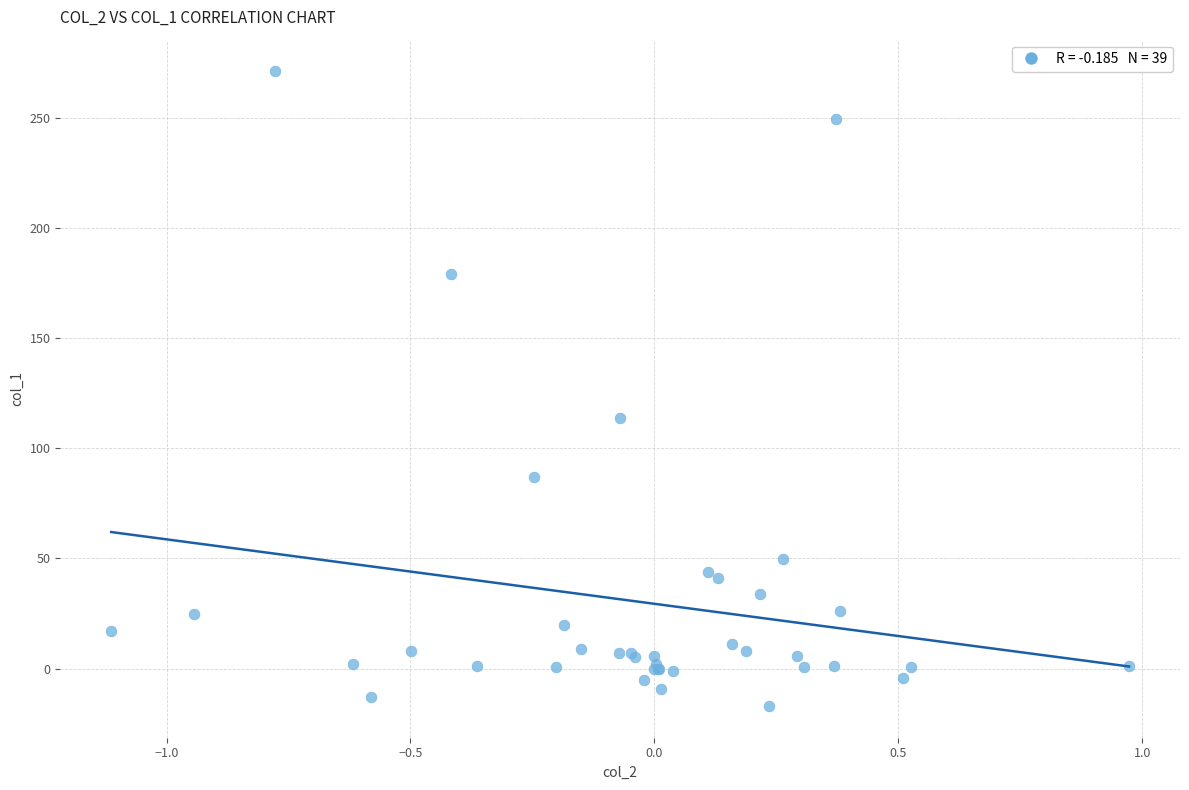

What Y value in the scatter plot is closest to 127?

114.0